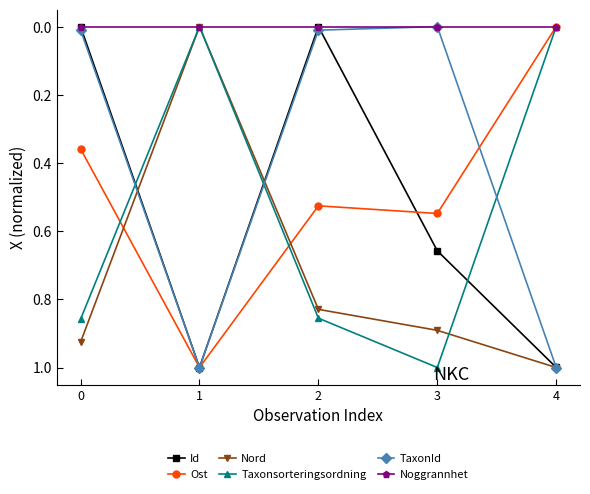

True or false: TaxonId and Ost intersect in this chart.

True